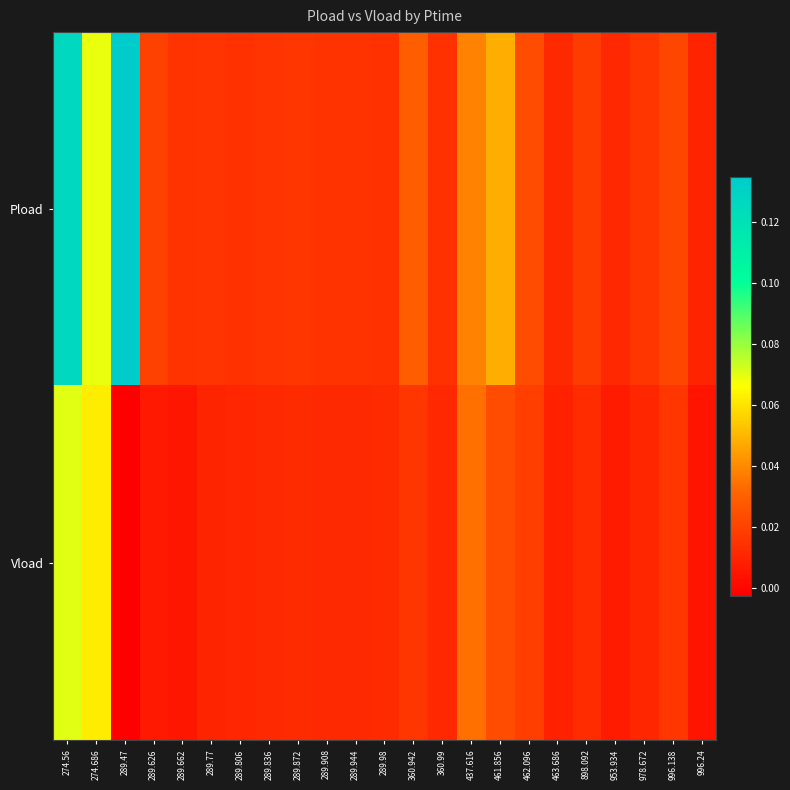

Which series changed the most between 360.942 and 463.686?

Pload